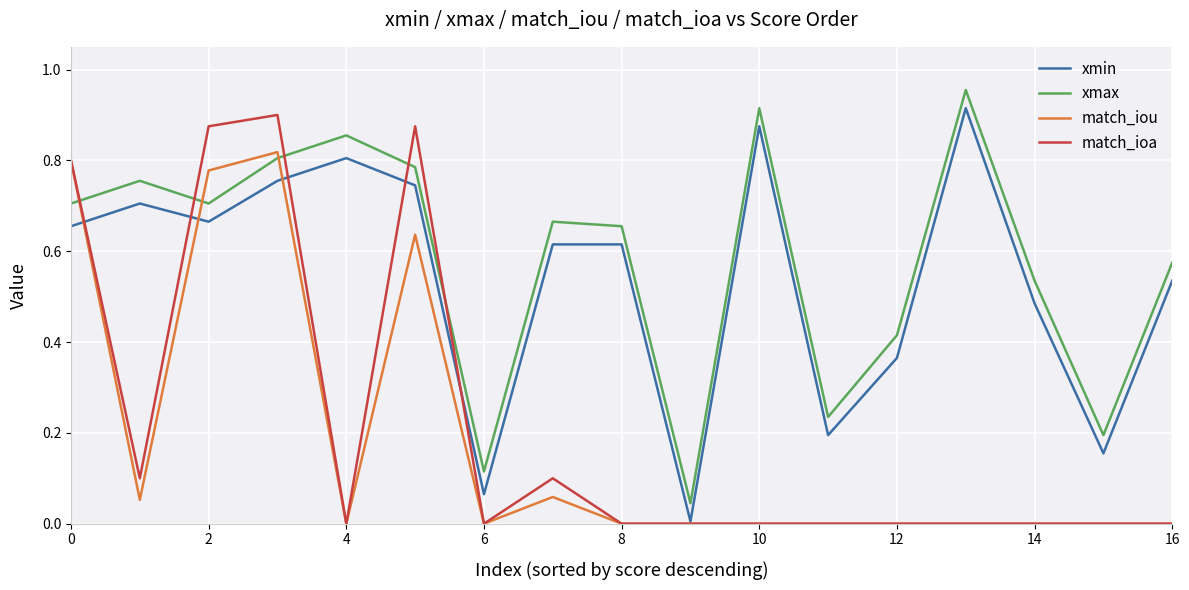

True or false: match_ioa and xmax intersect in this chart.

True